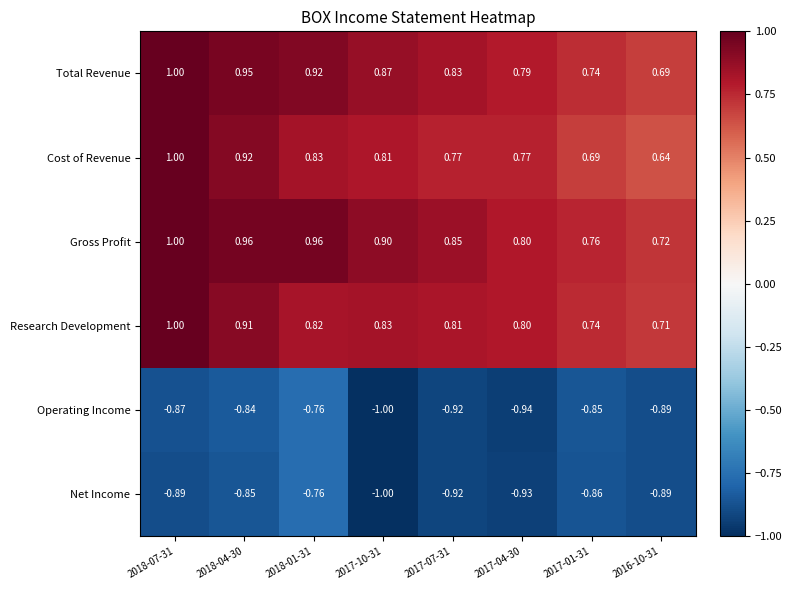

Which series has the largest total across all categories?

Gross Profit